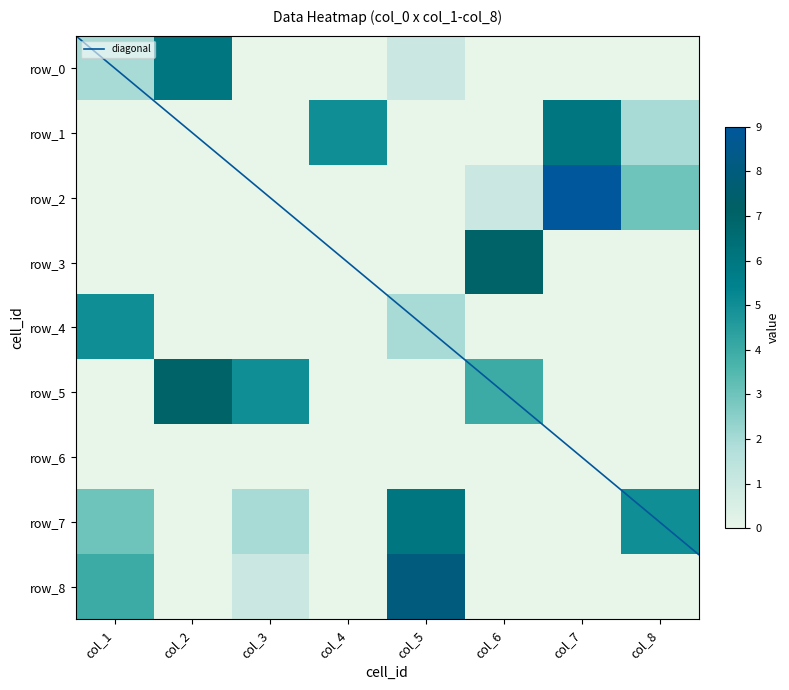

Which label corresponds to the smallest value in the chart?

col_3